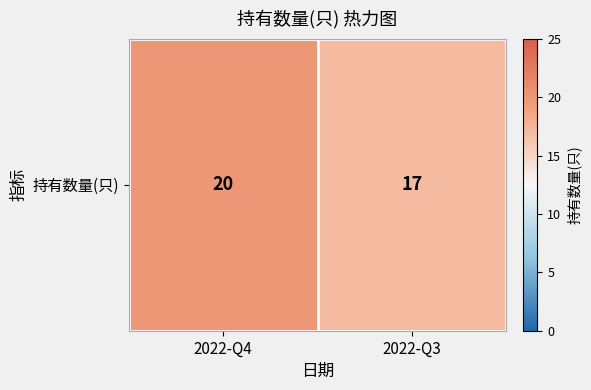

Reading left to right, transcribe all the data shown in this chart.

20	17